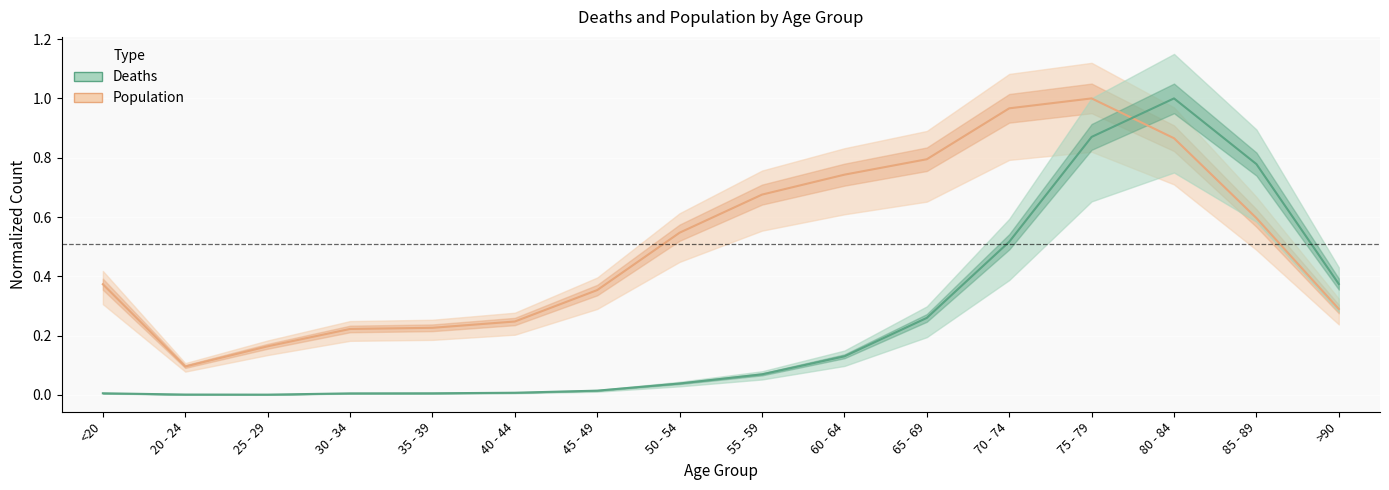

Reading left to right, transcribe all the data shown in this chart.

Population: 0.4	0.1	0.2	0.2	0.2	0.2	0.4	0.5	0.7	0.7	0.8	1.0	1.0	0.9	0.6	0.3
Deaths: 0.0	0.0	0.0	0.0	0.0	0.0	0.0	0.0	0.1	0.1	0.3	0.5	0.9	1.0	0.8	0.4